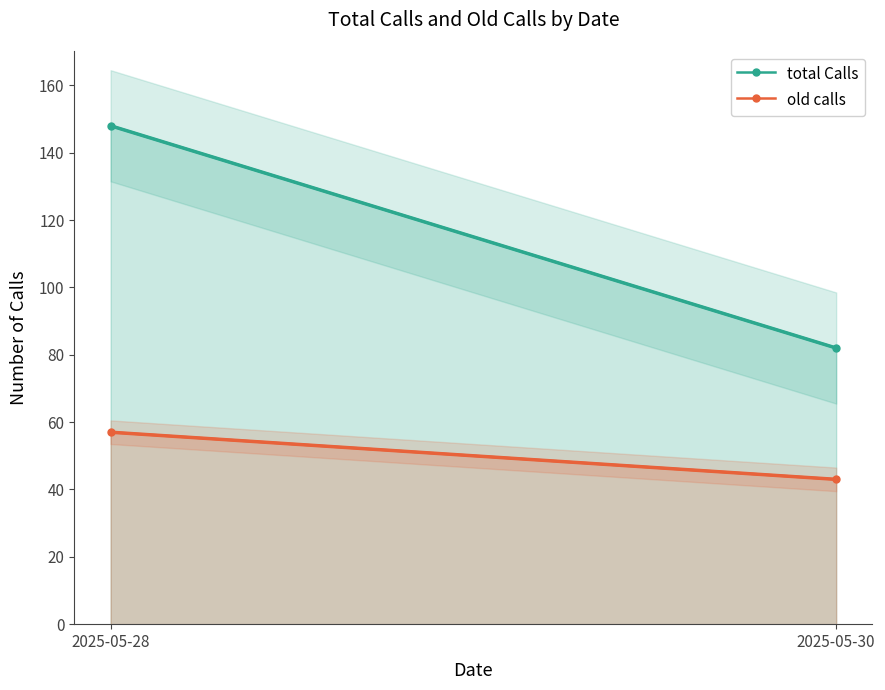

The total Calls series shows 46 at 2025-05-30. True or false?

False